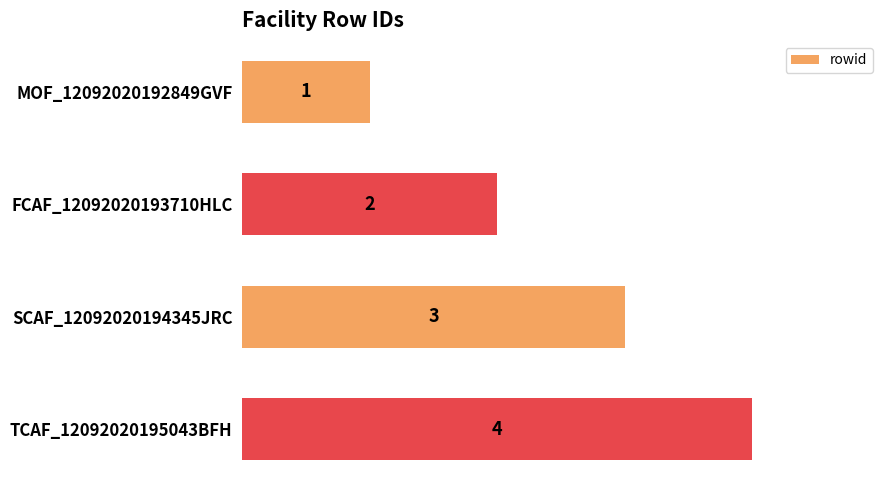

How many categories are shown in the chart?

4